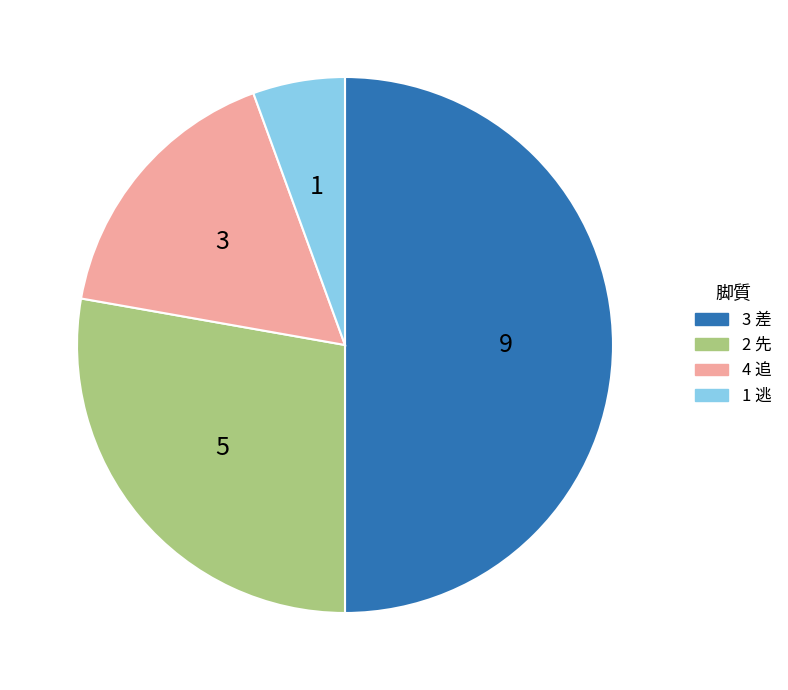

Is it true that 2 先 is 40% of the pie?

False